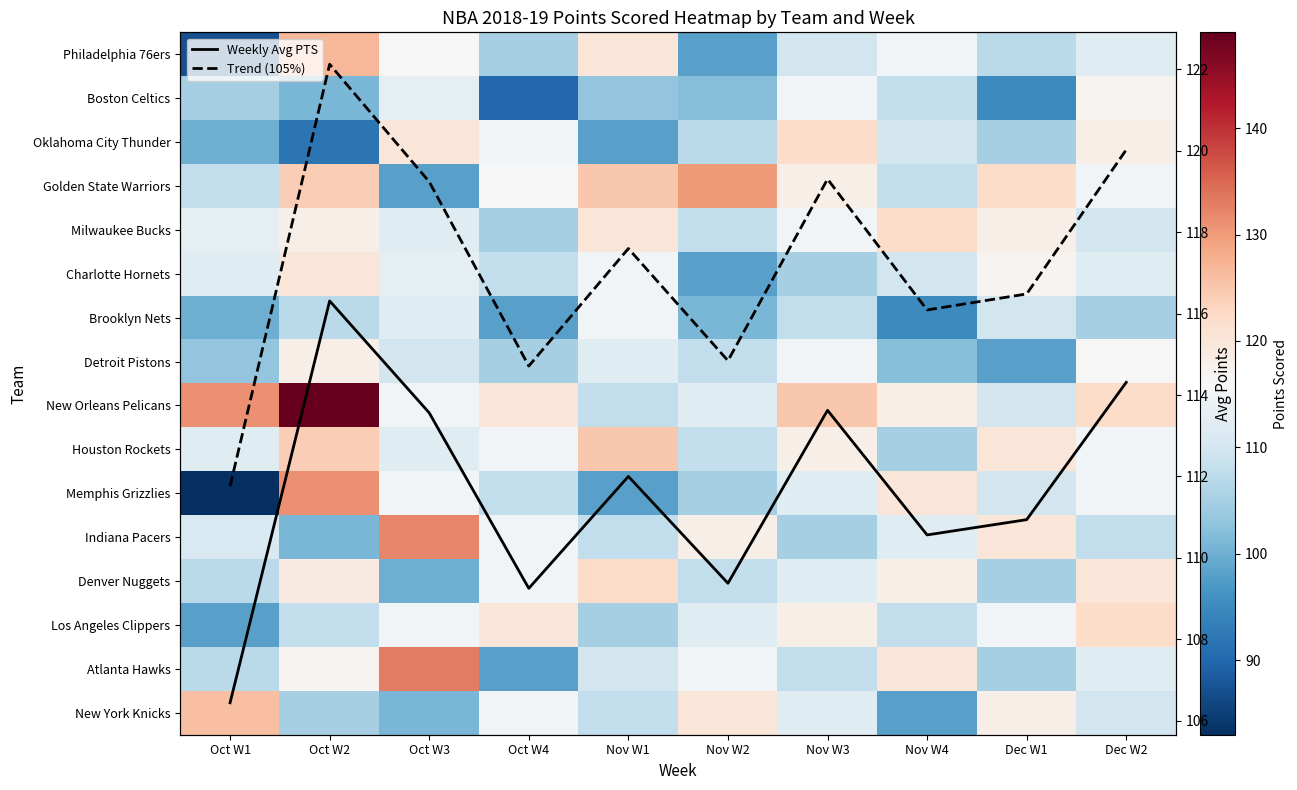

What is the sum of the Charlotte Hornets values at Nov W3 and Oct W3?

218.0